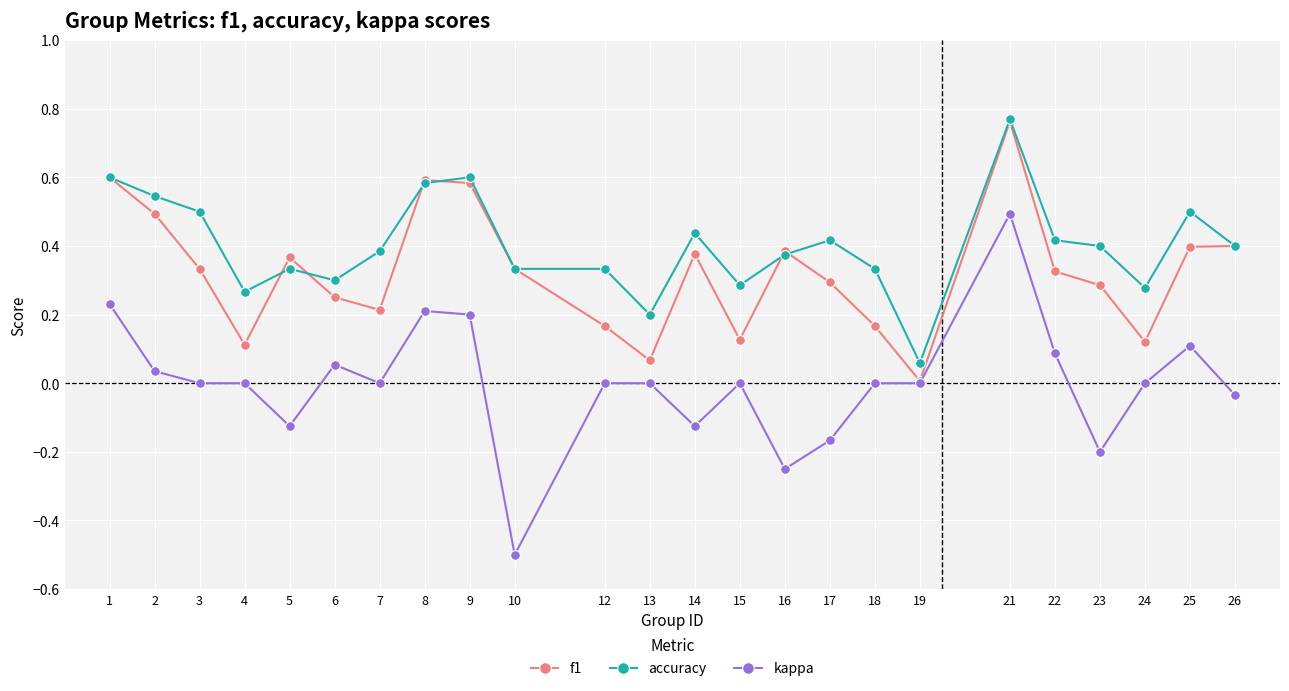

What is the sum of all f1 values?

7.8